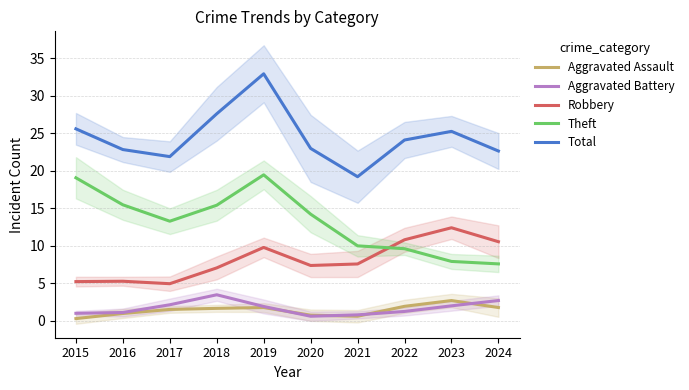

At how many categories does at least one series exceed 0?

10